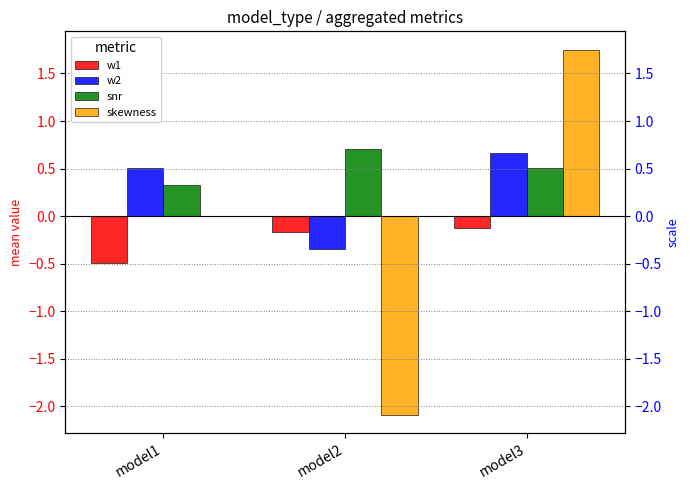

Rank the series by their average value, from highest to lowest.

snr, w2, skewness, w1